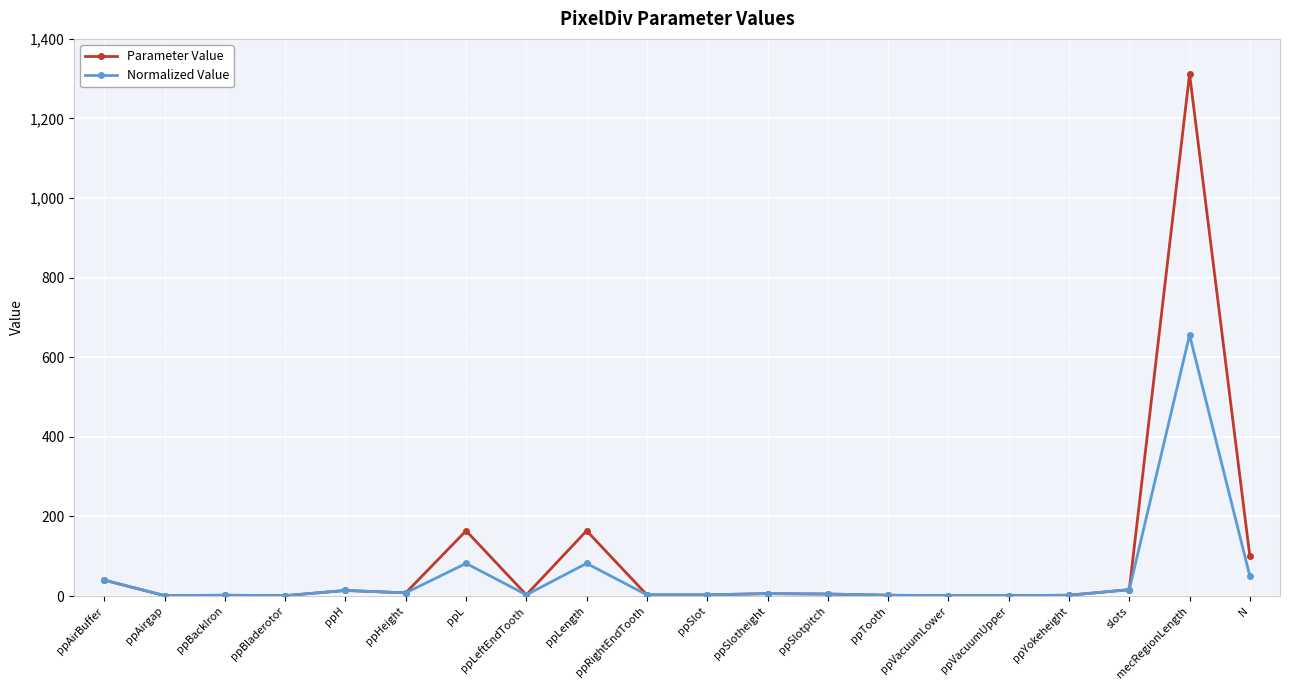

What is the maximum value shown in the chart?

1312